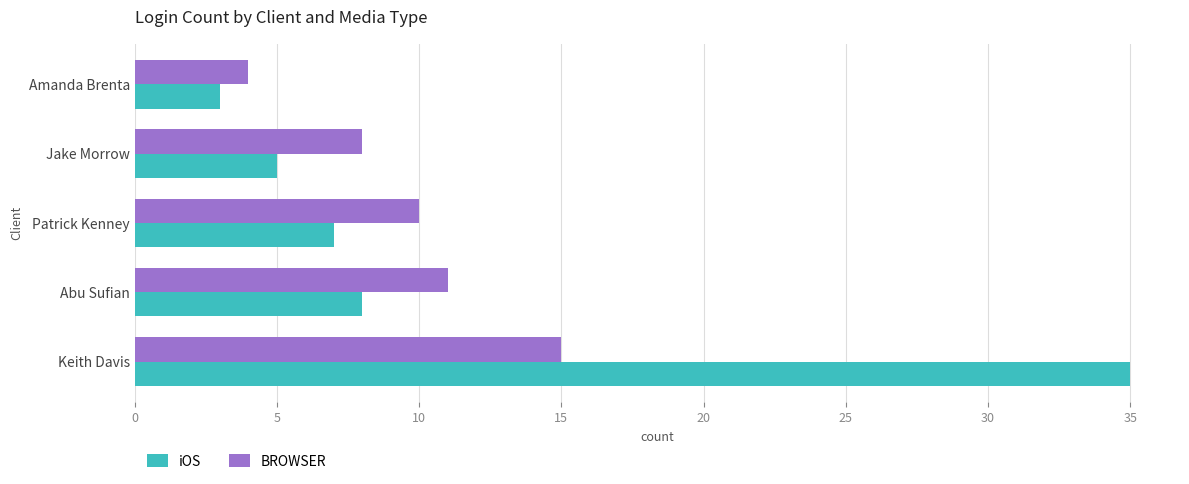

What are all the series names shown in the legend?

iOS, BROWSER